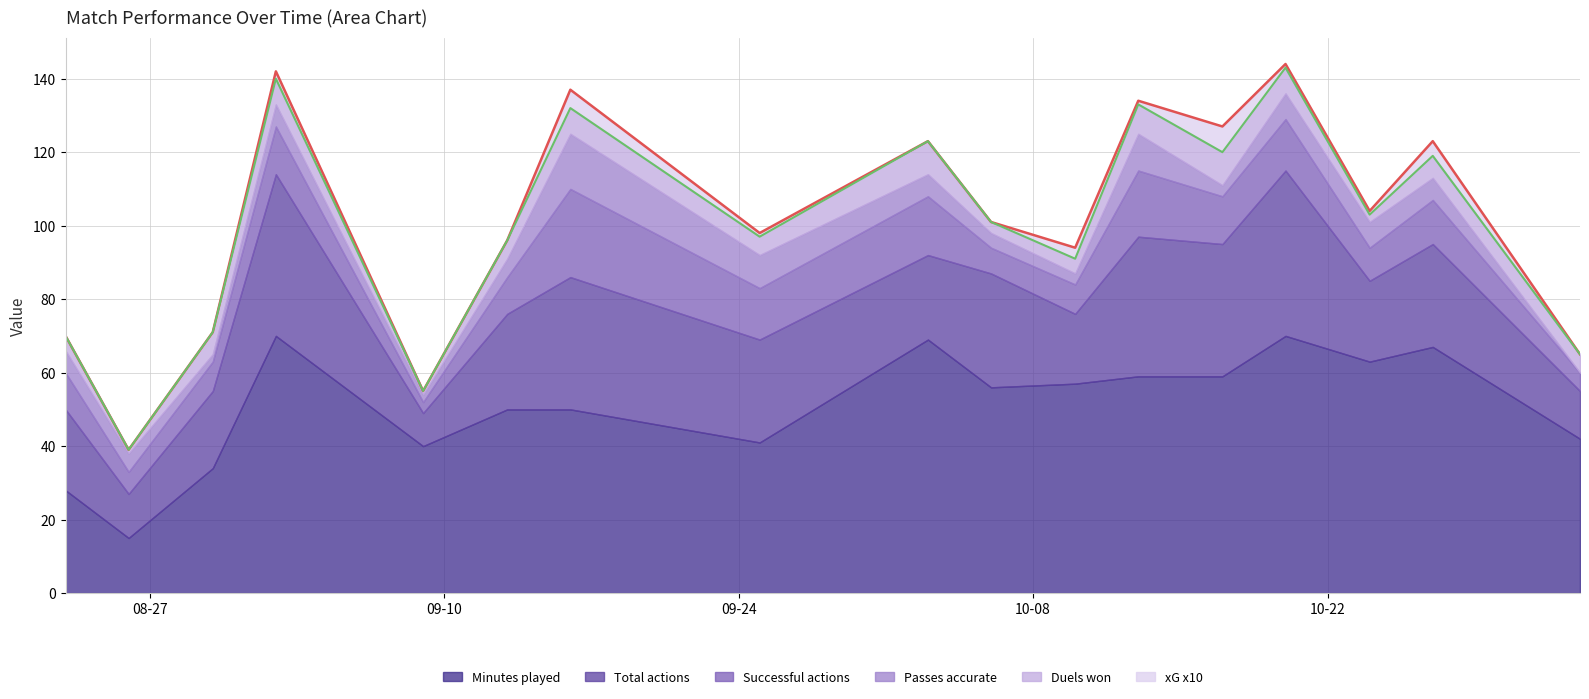

Which series changed the most between 2024-08-26 and 2024-10-06?

Minutes played